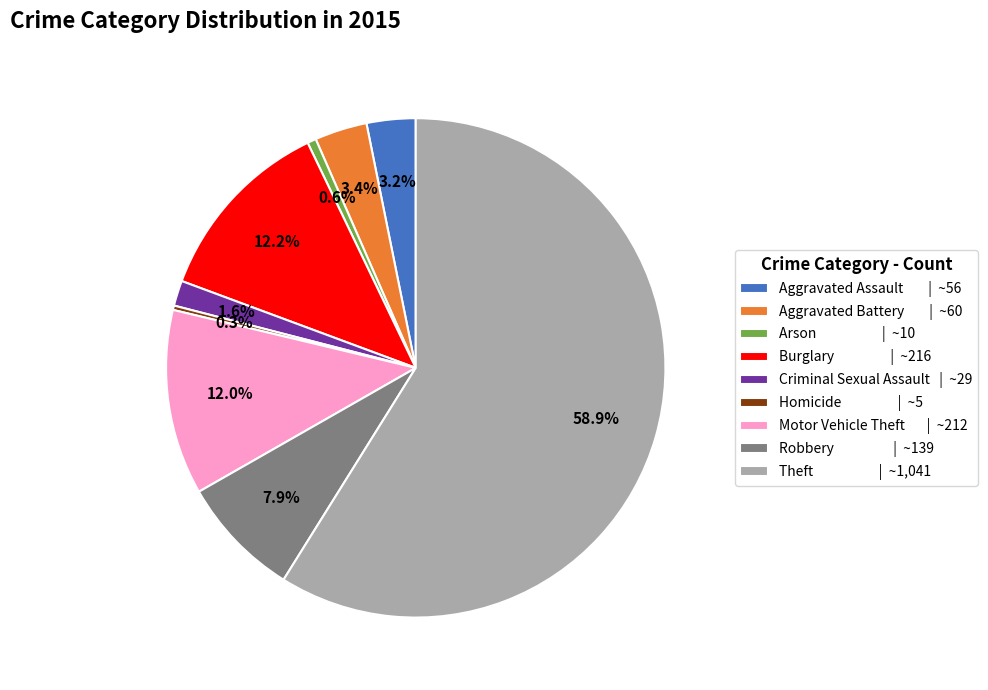

What is the largest slice in the pie chart?

Theft